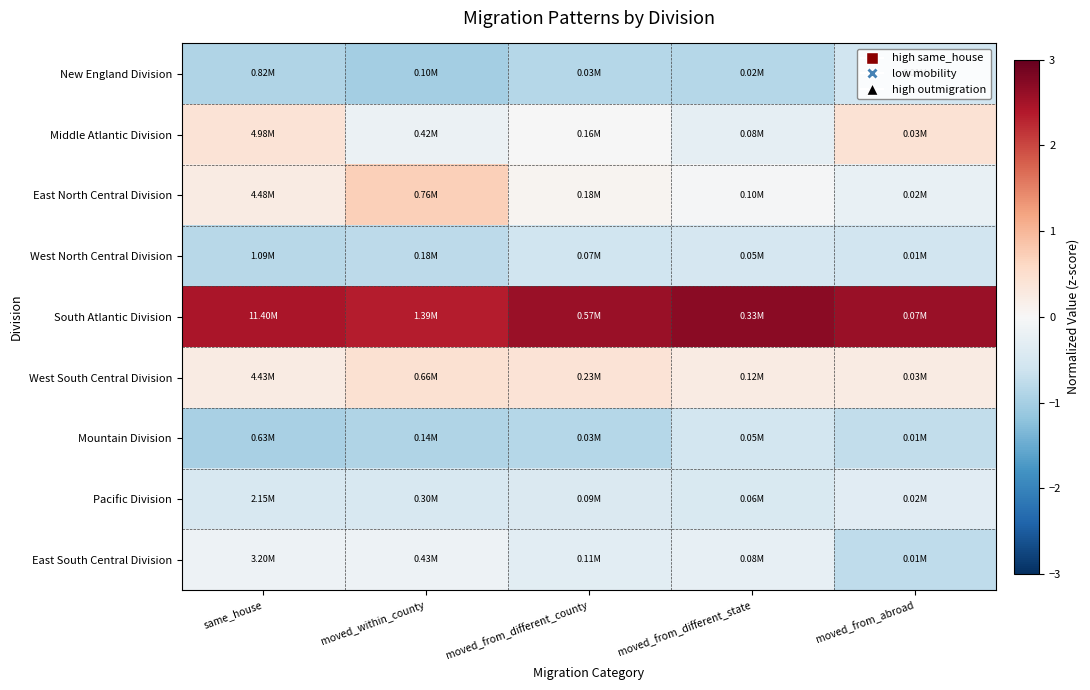

Reading left to right, extract all data points from this chart.

New England Division: same_house=-0.9	moved_within_county=-1.0	moved_from_different_county=-0.9	moved_from_different_state=-0.9	moved_from_abroad=-0.6
Middle Atlantic Division: same_house=0.4	moved_within_county=-0.2	moved_from_different_county=-0.0	moved_from_different_state=-0.3	moved_from_abroad=0.4
East North Central Division: same_house=0.3	moved_within_county=0.7	moved_from_different_county=0.1	moved_from_different_state=-0.0	moved_from_abroad=-0.2
West North Central Division: same_house=-0.8	moved_within_county=-0.8	moved_from_different_county=-0.6	moved_from_different_state=-0.5	moved_from_abroad=-0.6
South Atlantic Division: same_house=2.4	moved_within_county=2.3	moved_from_different_county=2.6	moved_from_different_state=2.7	moved_from_abroad=2.6
West South Central Division: same_house=0.2	moved_within_county=0.5	moved_from_different_county=0.4	moved_from_different_state=0.3	moved_from_abroad=0.2
Mountain Division: same_house=-1.0	moved_within_county=-0.9	moved_from_different_county=-0.9	moved_from_different_state=-0.6	moved_from_abroad=-0.7
Pacific Division: same_house=-0.5	moved_within_county=-0.5	moved_from_different_county=-0.4	moved_from_different_state=-0.5	moved_from_abroad=-0.3
East South Central Division: same_house=-0.2	moved_within_county=-0.2	moved_from_different_county=-0.3	moved_from_different_state=-0.2	moved_from_abroad=-0.8